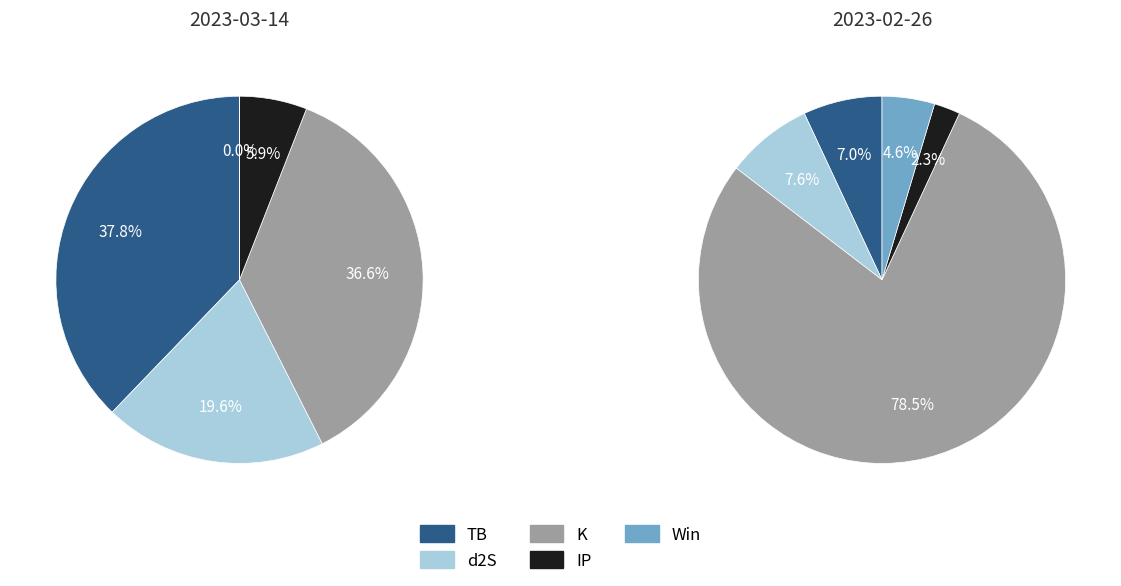

To the nearest percent, what portion does 2023-03-14 represent?

68%